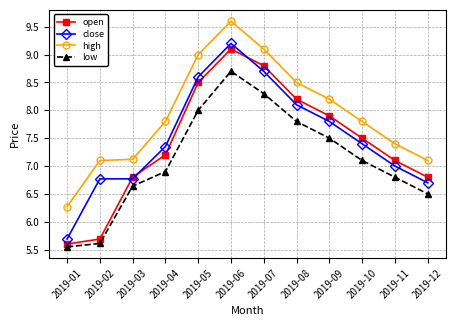

At how many categories does at least one series exceed 8?

5